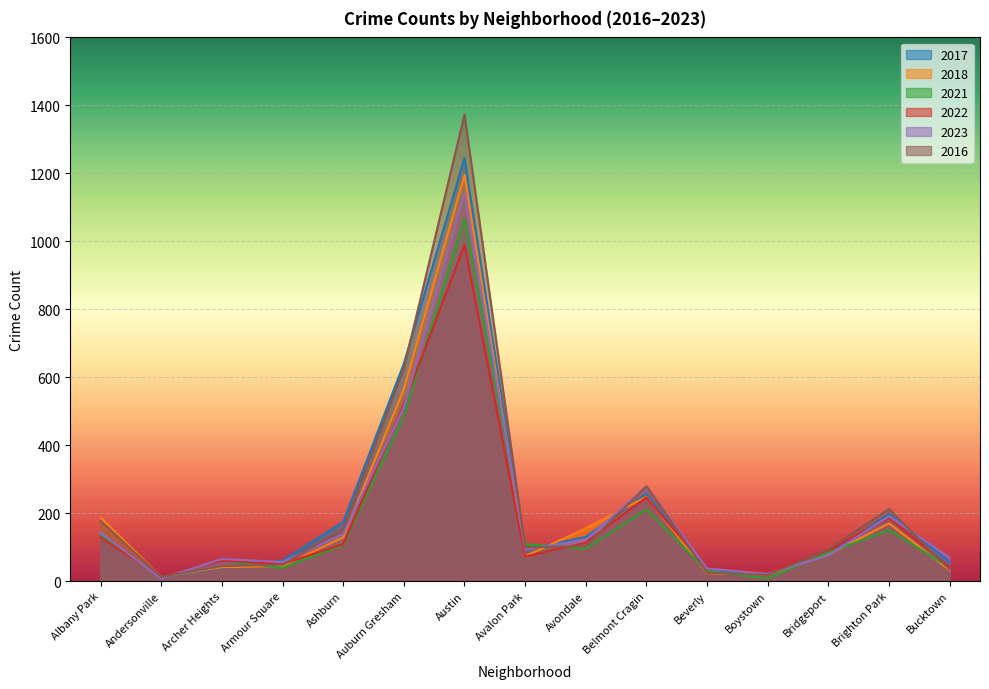

What are all the series names shown in the legend?

2017, 2018, 2021, 2022, 2023, 2016